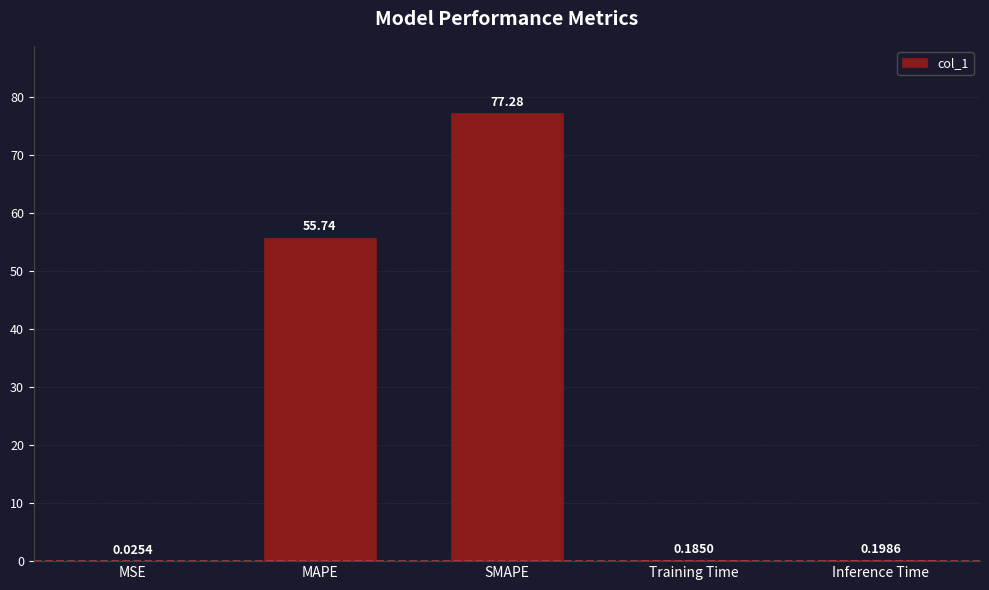

Which label corresponds to the largest value in the chart?

SMAPE